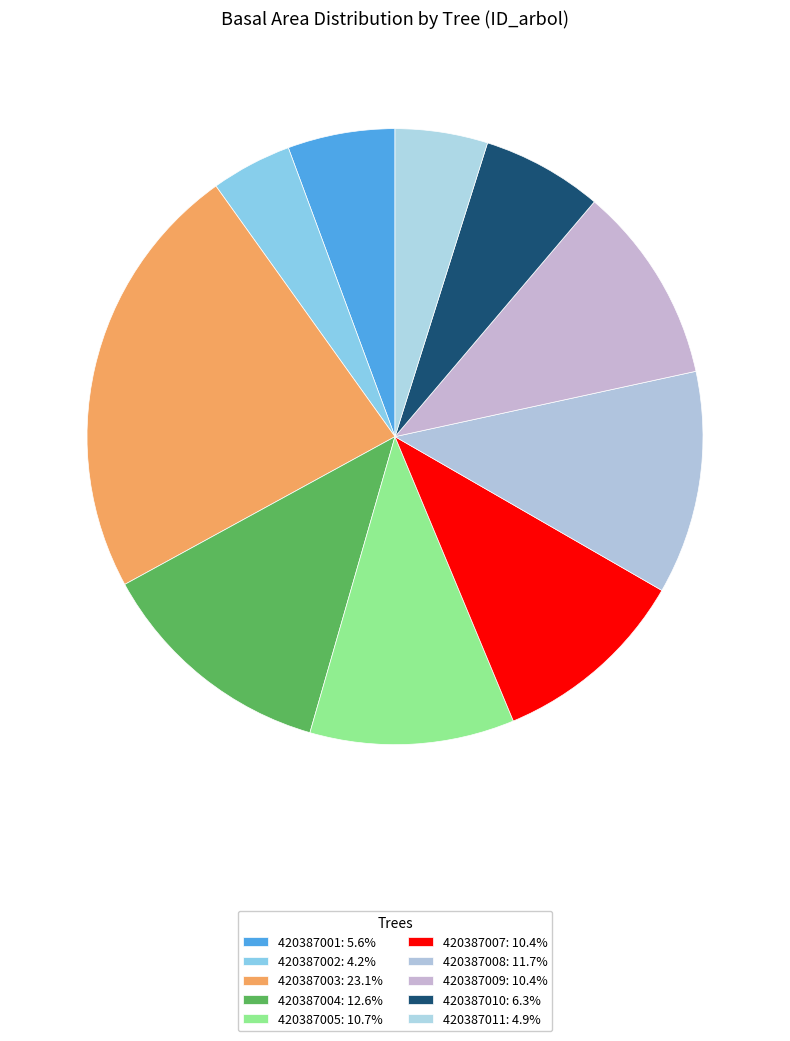

Is 420387002 the majority of the pie?

No